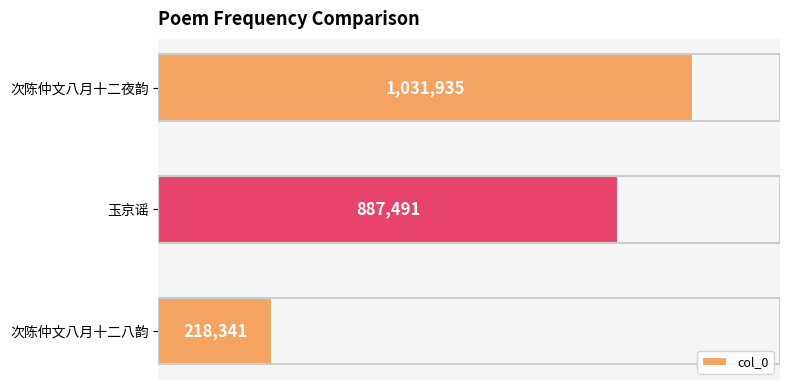

How many data points are less than 887491?

1